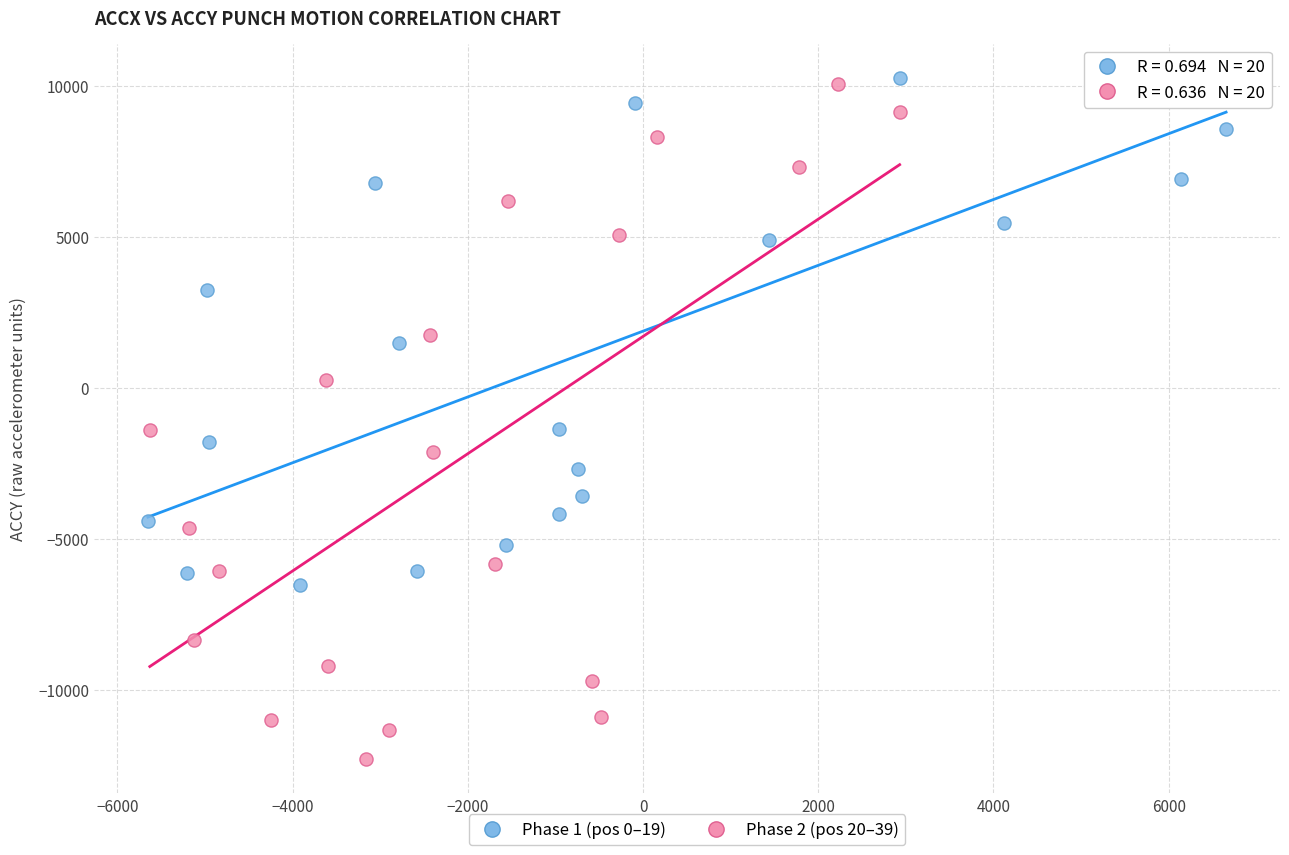

Which series has the widest spread of Y values?

Phase 2 (pos 20–39)